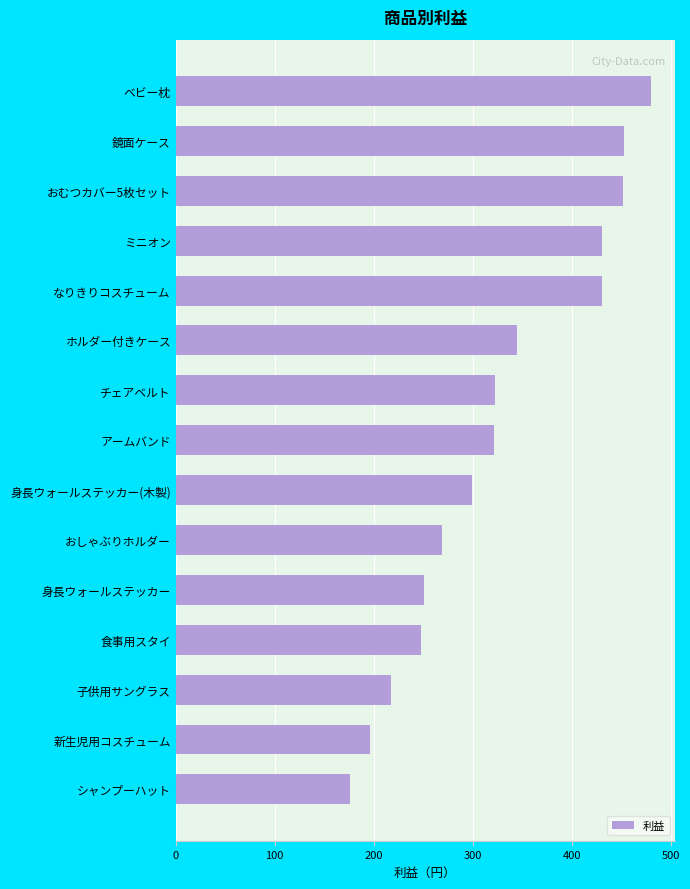

What is the approximate value at おしゃぶりホルダー?

269.0